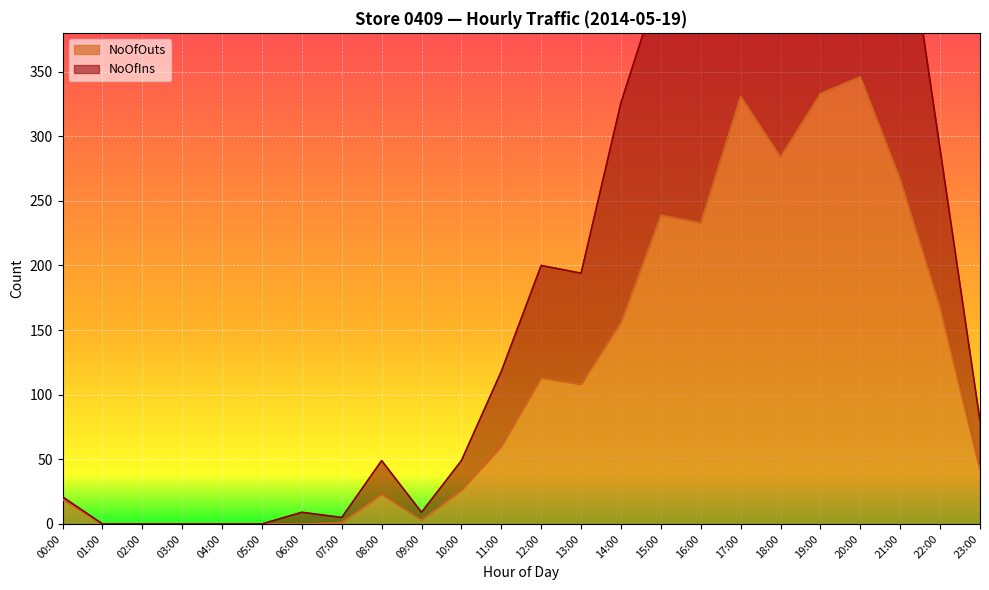

Reading left to right, what are all the values shown in this chart?

NoOfIns: 00:00=21	01:00=0	02:00=0	03:00=0	04:00=0	05:00=0	06:00=9	07:00=5	08:00=49	09:00=9	10:00=49	11:00=118	12:00=200	13:00=194	14:00=326	15:00=422	16:00=458	17:00=601	18:00=531	19:00=604	20:00=631	21:00=500	22:00=290	23:00=80
NoOfOuts: 00:00=19	01:00=0	02:00=0	03:00=0	04:00=0	05:00=0	06:00=0	07:00=1	08:00=23	09:00=3	10:00=26	11:00=60	12:00=113	13:00=108	14:00=156	15:00=239	16:00=233	17:00=331	18:00=284	19:00=333	20:00=346	21:00=267	22:00=168	23:00=42